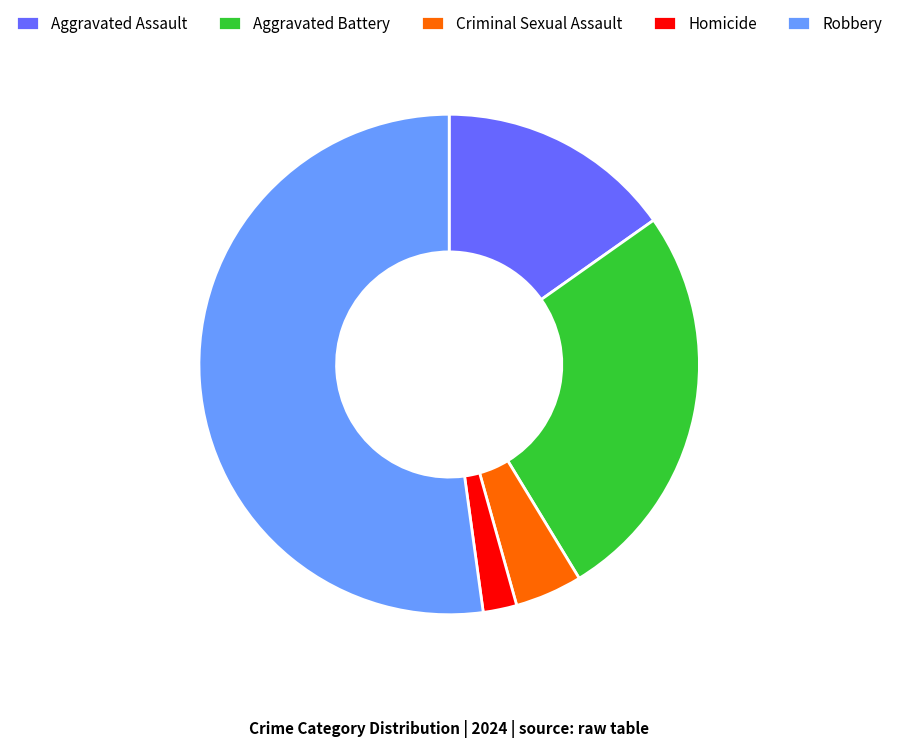

What is the smallest slice in the pie chart?

Homicide